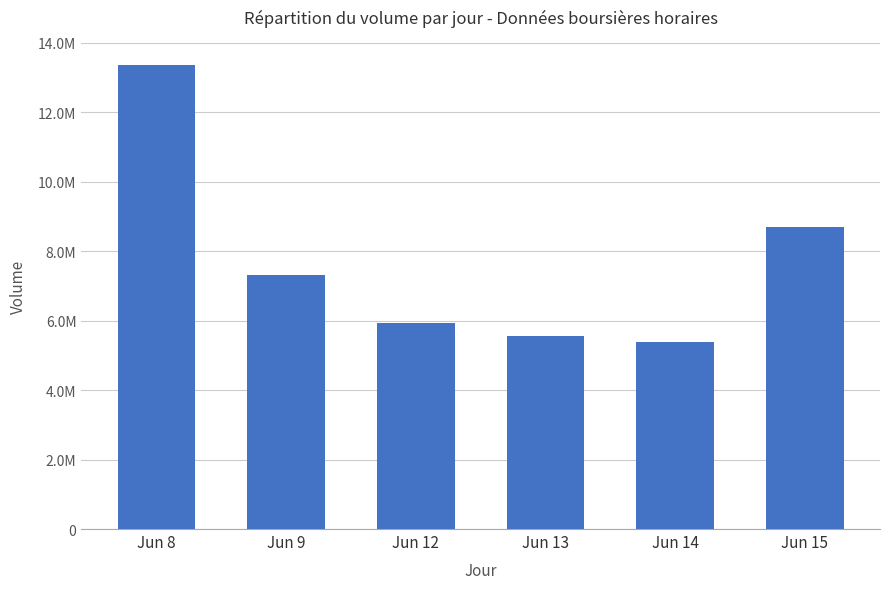

Are the bars horizontal?

No